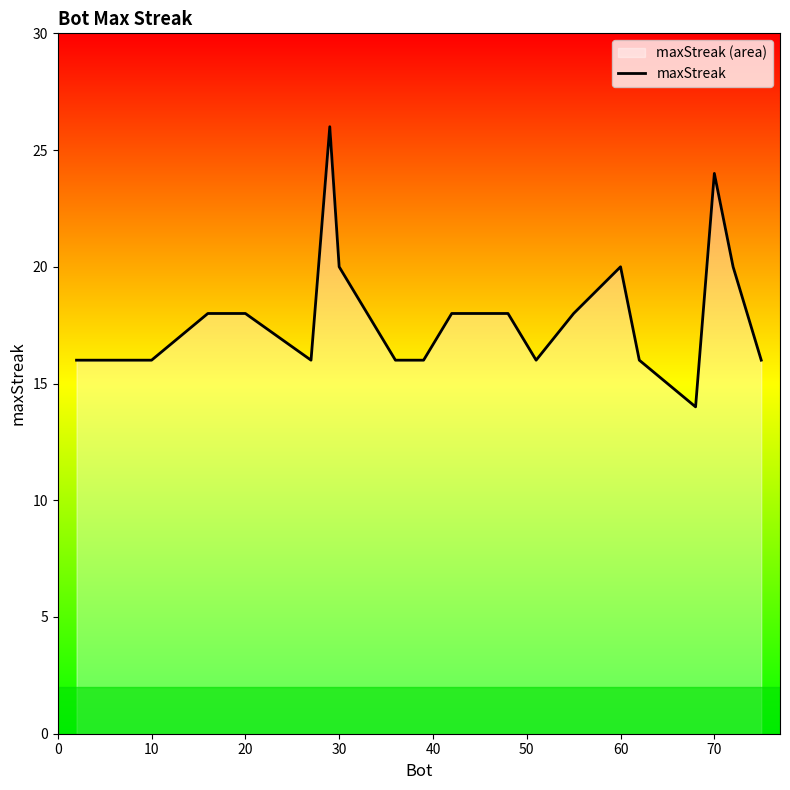

What is the maximum value shown in the chart?

26